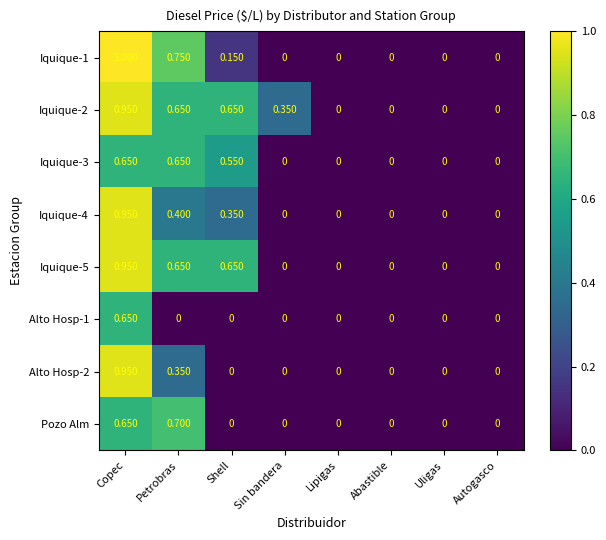

Which label corresponds to the largest value in the chart?

Copec